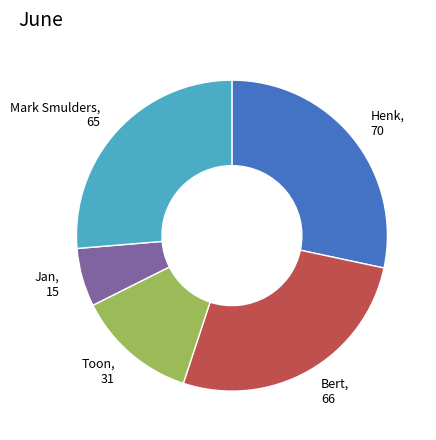

Do Bert, 66 and Henk, 70 together represent more than half of the pie?

Yes